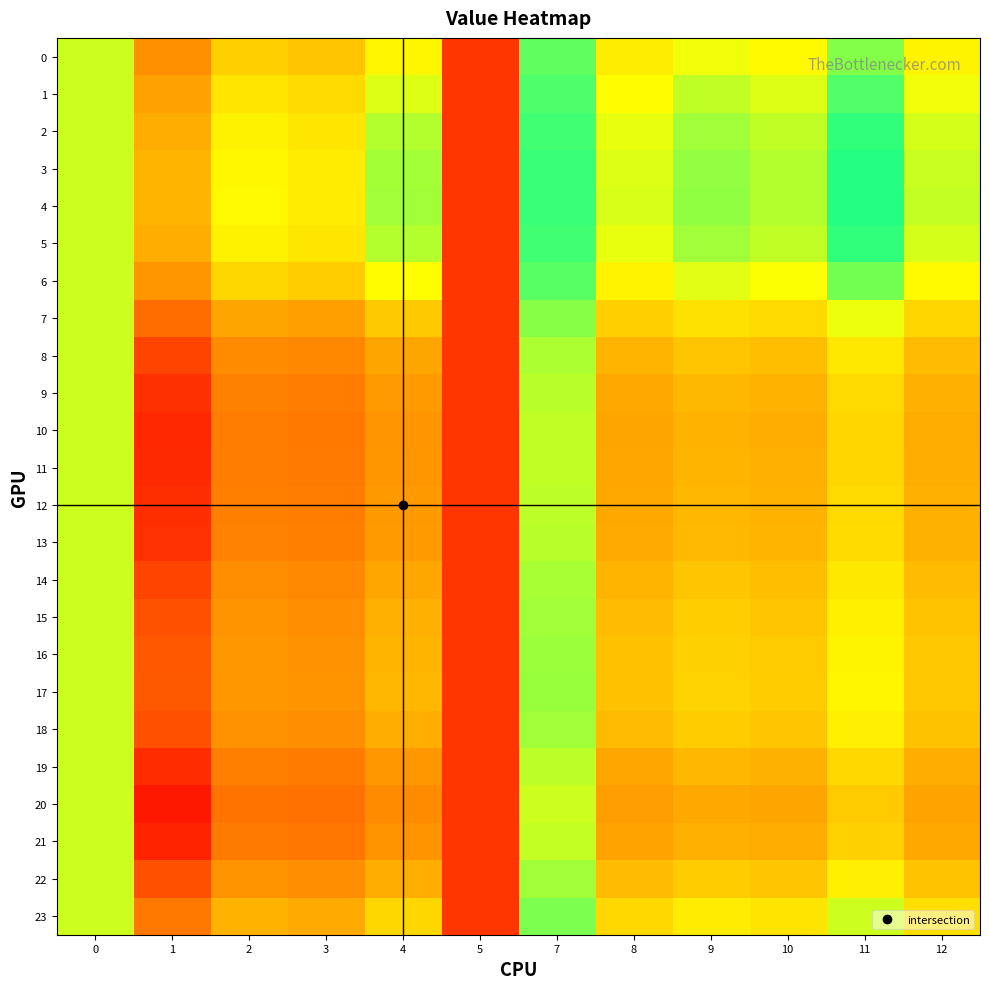

Which series changed the most between 1 and 9?

20